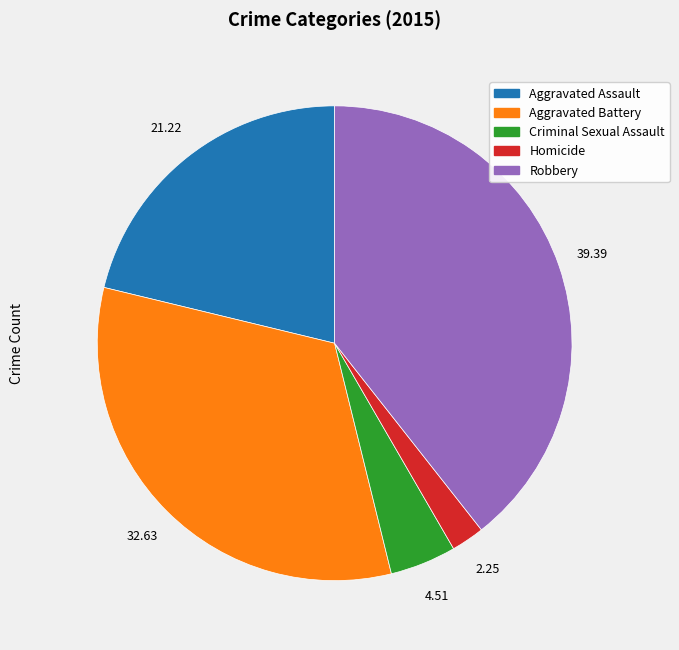

What is the smallest slice in the pie chart?

Homicide